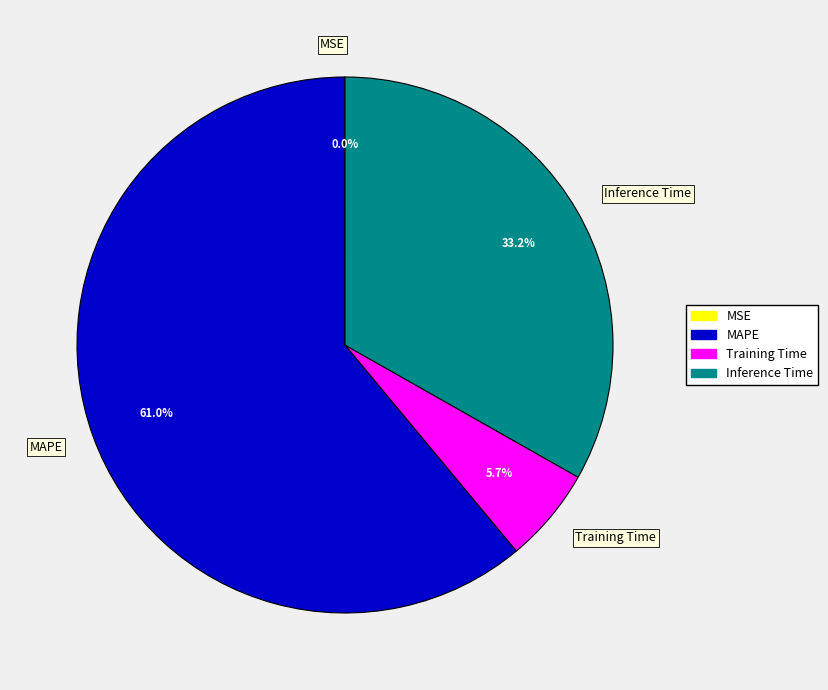

What percentage is NOT represented by Training Time?

94.3%